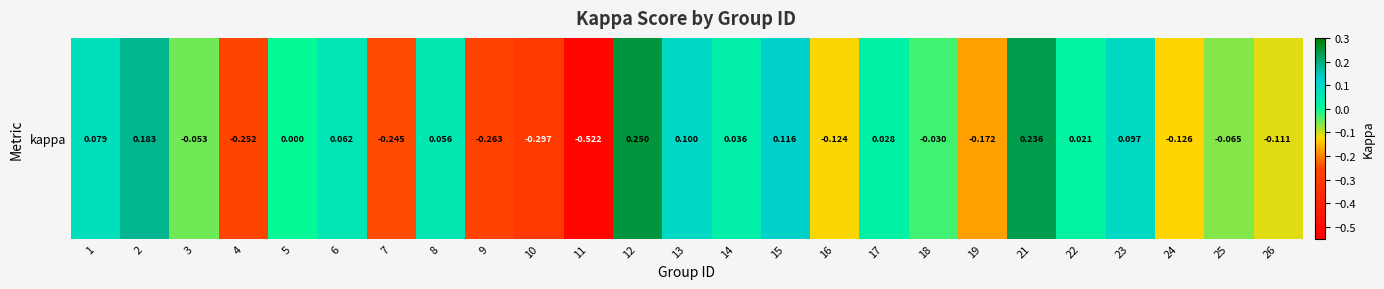

How many values are above zero?

12